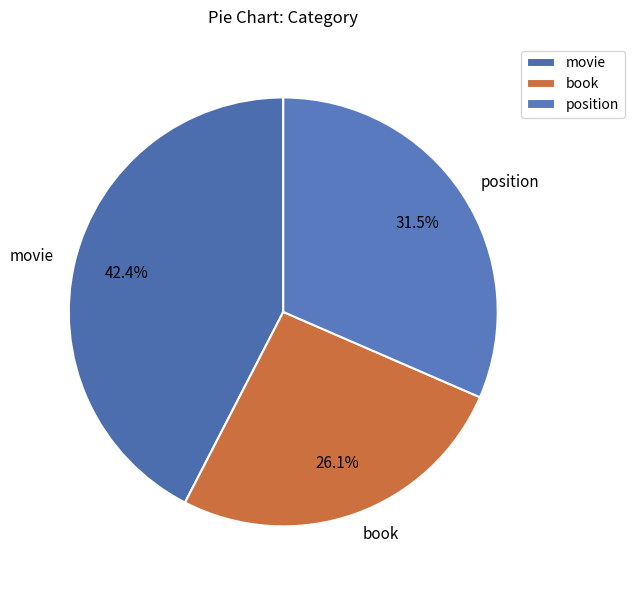

Which category has the smallest portion of the pie?

book